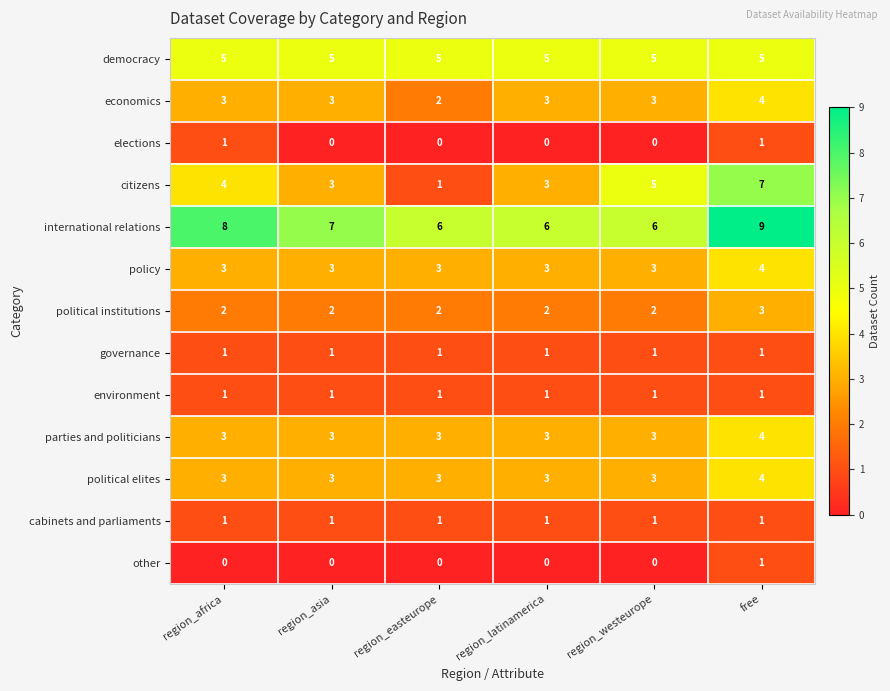

At how many categories does at least one series exceed 5?

6